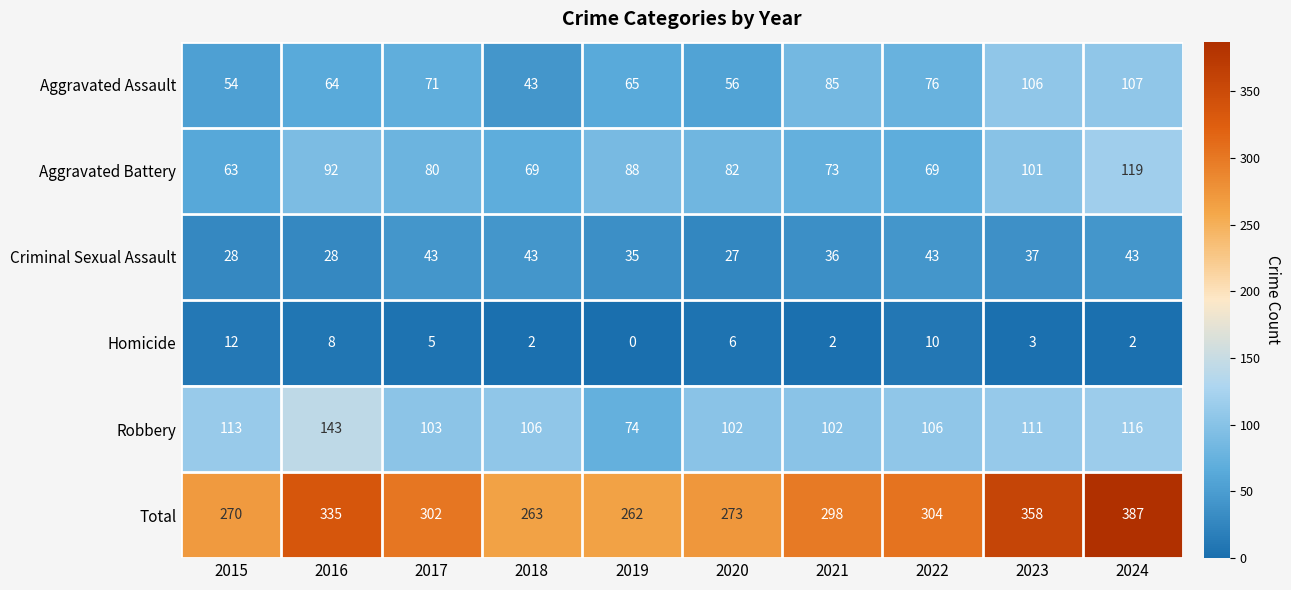

How many categories are shown in the chart?

10